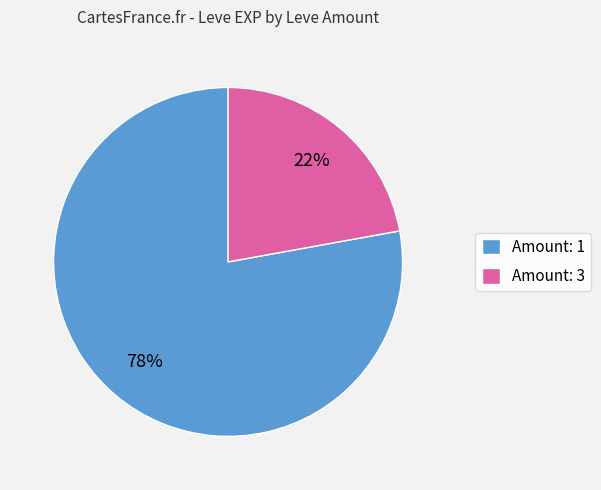

How many segments does this pie chart have?

2